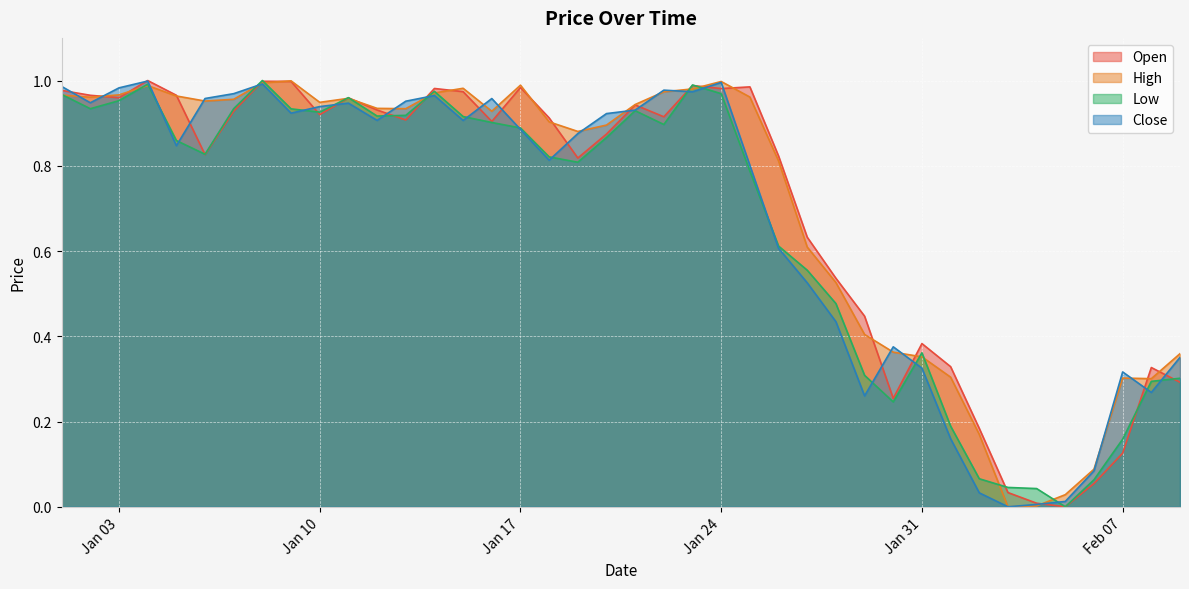

What is the sum of all Close values?

27.1